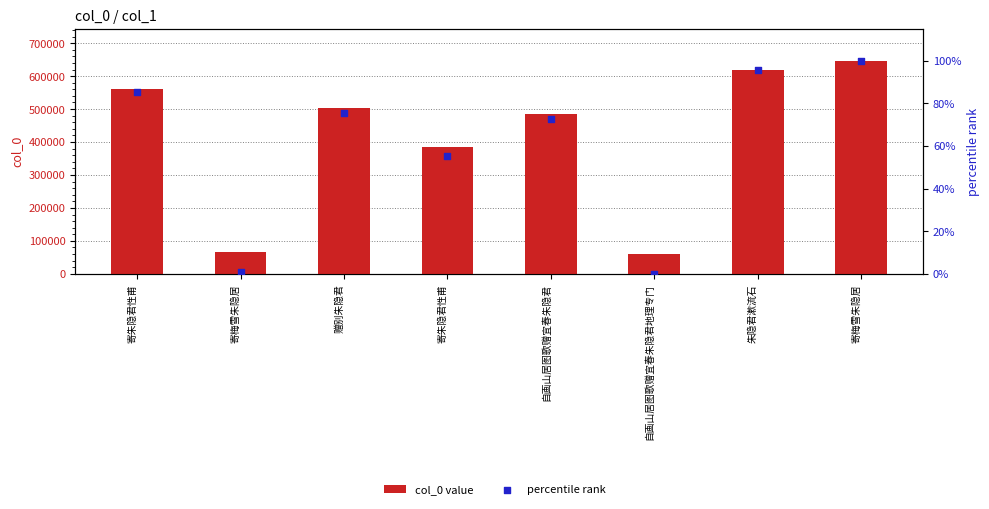

Which series has the largest Y range (max minus min)?

col_0 value